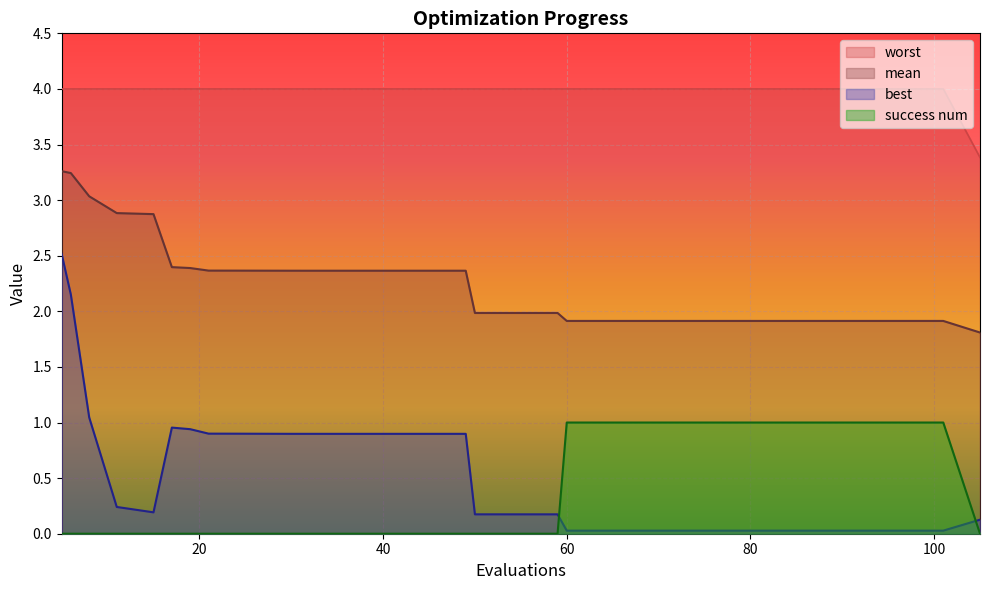

True or false: success num and mean intersect in this chart.

False